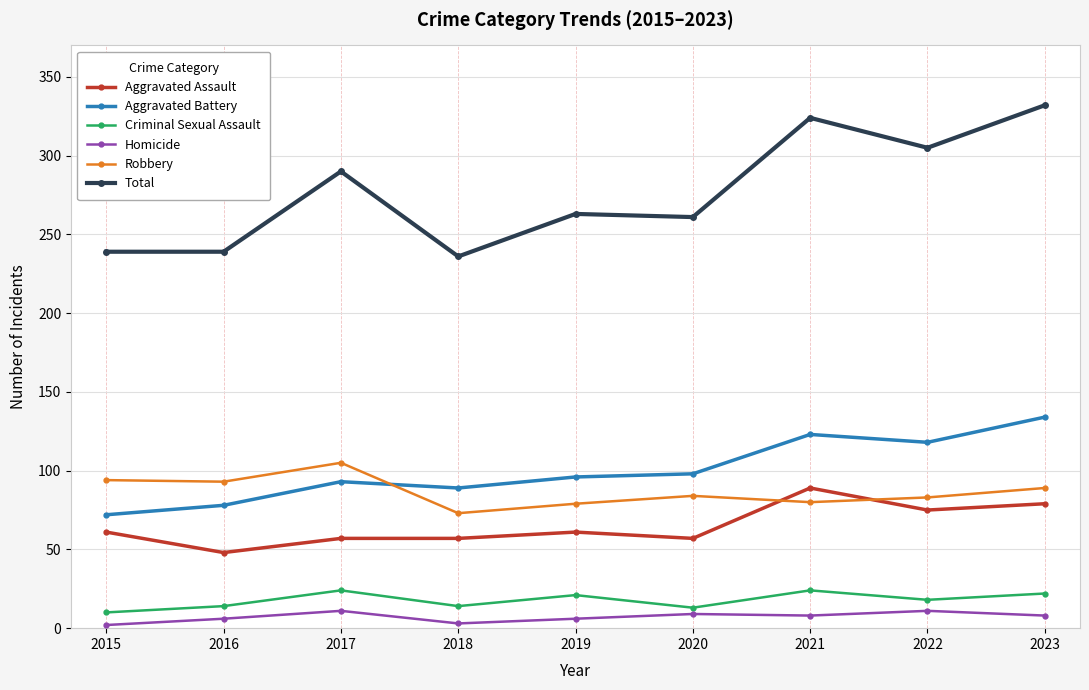

Is this an area chart (filled region under the line)?

No